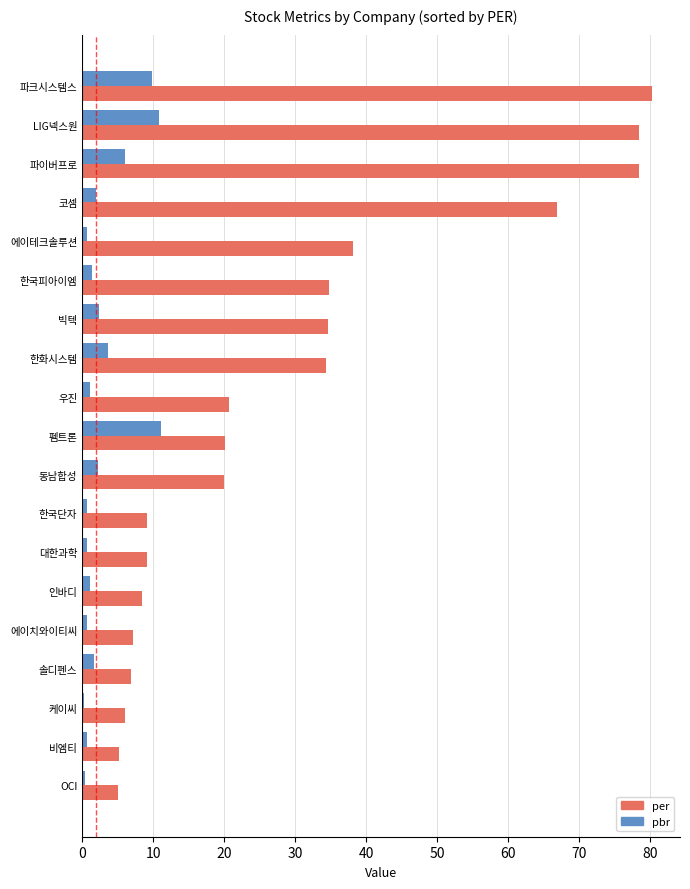

What is the smallest value displayed?

0.3